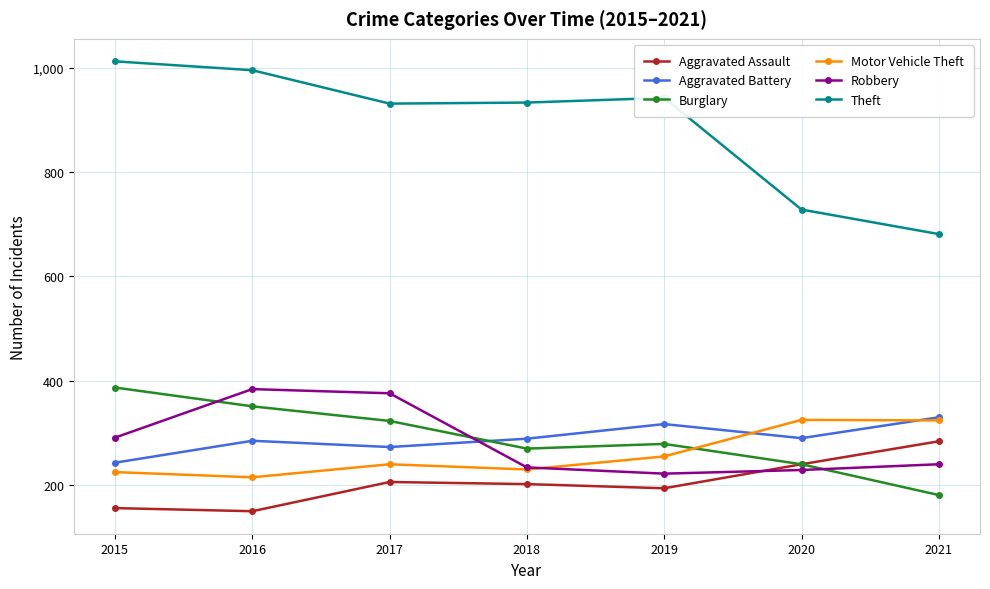

What is the value of the Aggravated Battery point at the 6th from the left?

290